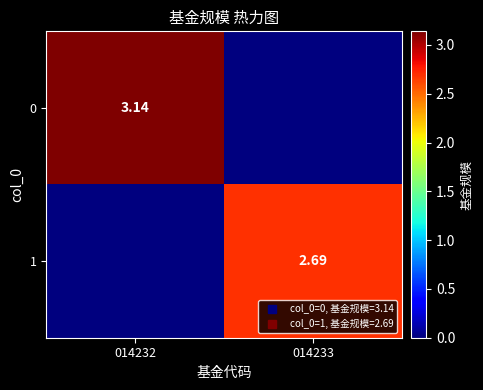

What is the sum of the 0 values at 014232 and 014233?

3.1